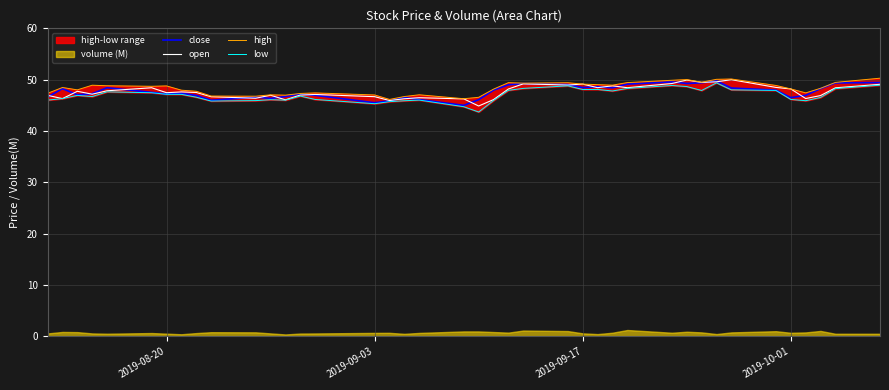

What is the minimum value for open?

44.9